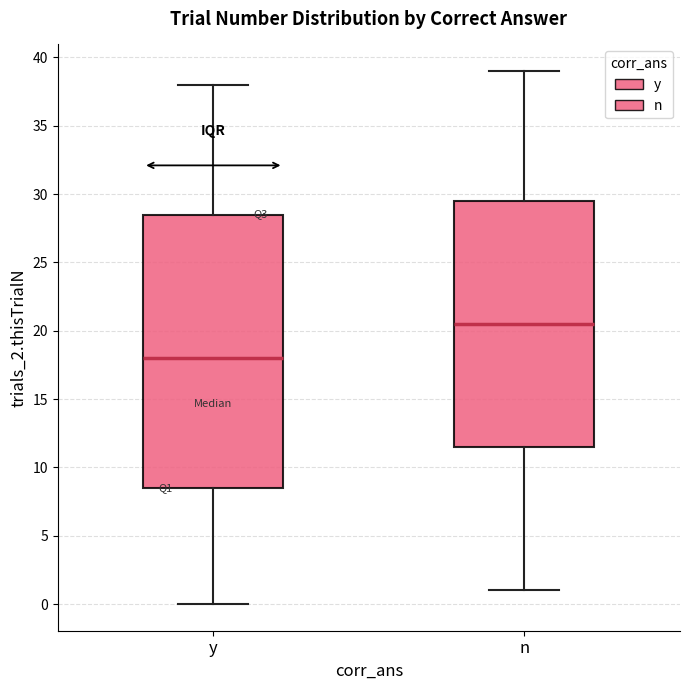

Comparing the boxes themselves (not the whiskers), which one is the tallest?

y